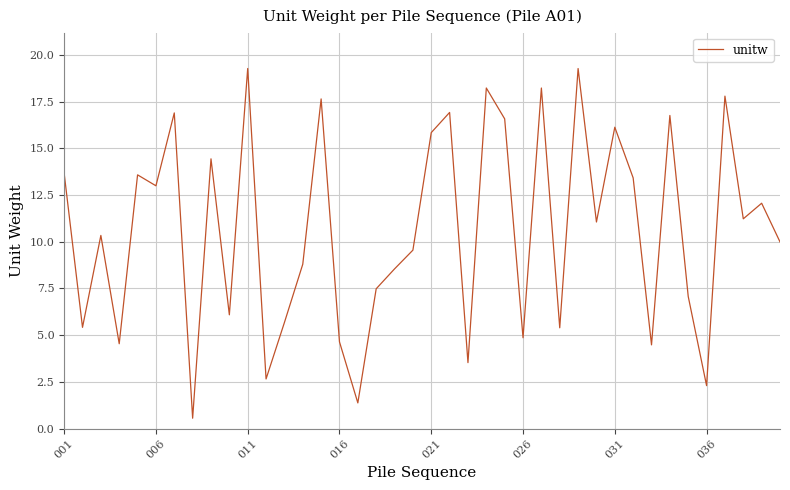

What is the minimum value shown in the chart?

0.6